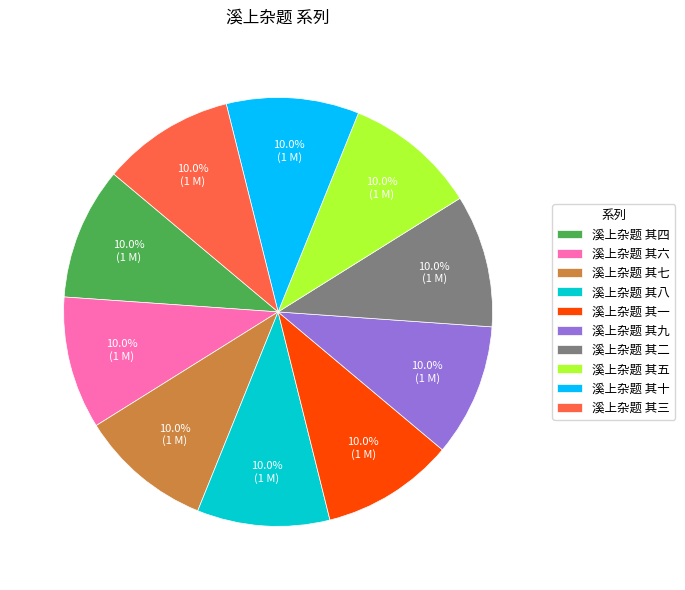

How many slices are in this pie chart?

10